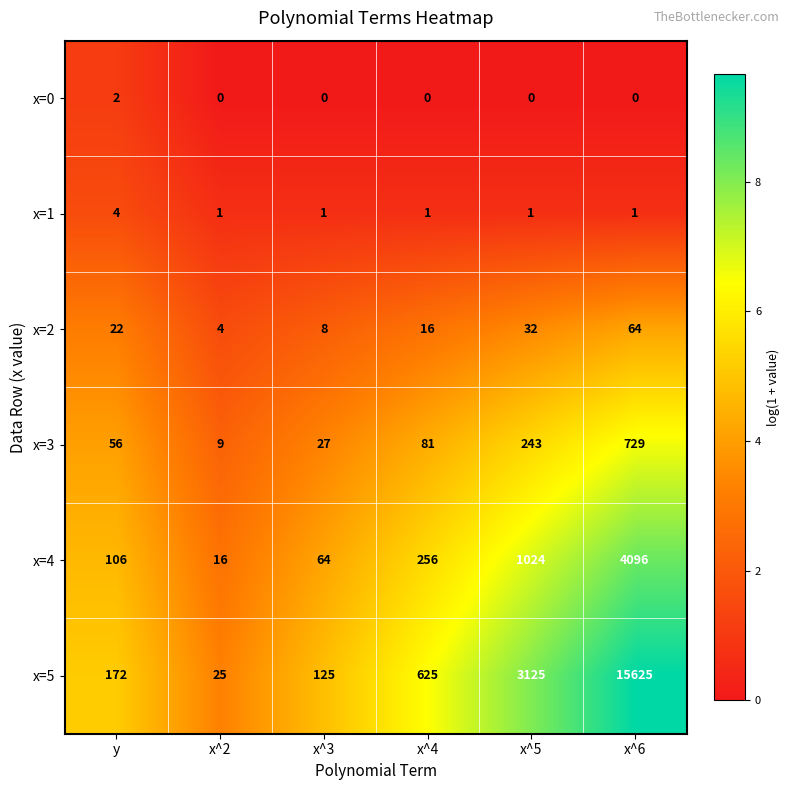

At how many categories does at least one series exceed 3?

6